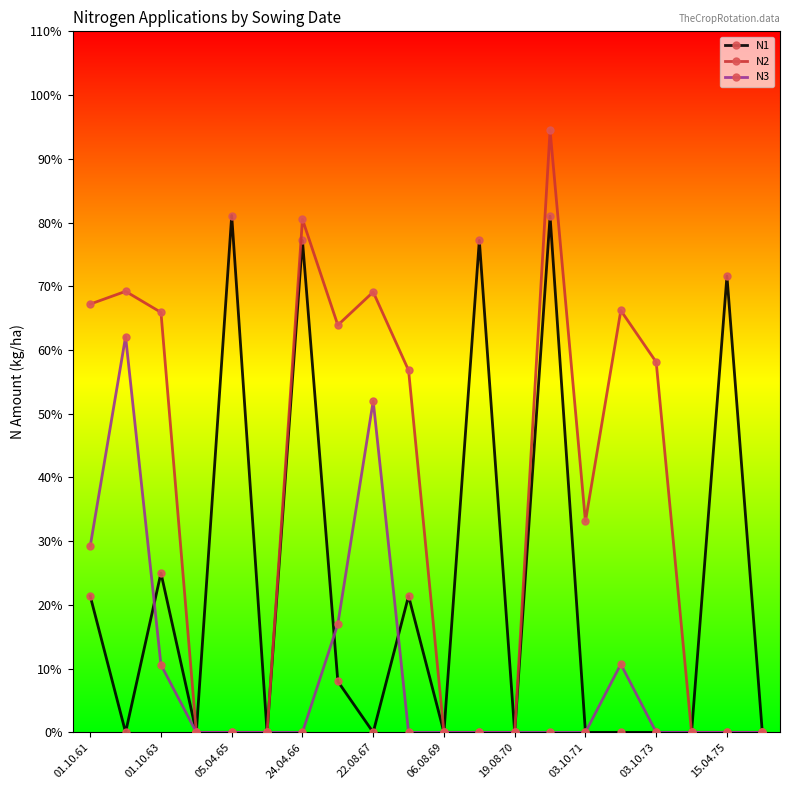

Rank the series by their maximum value, from lowest to highest.

N3, N1, N2